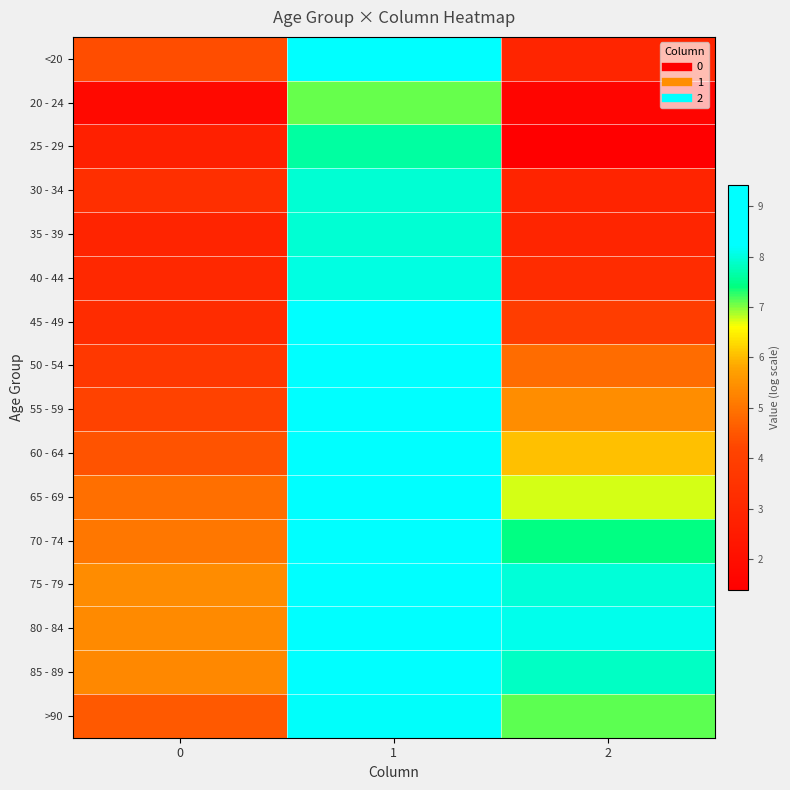

Rank the series at 2 from lowest to highest value.

25 - 29, 20 - 24, 30 - 34, <20, 35 - 39, 40 - 44, 45 - 49, 50 - 54, 55 - 59, 60 - 64, 65 - 69, >90, 70 - 74, 85 - 89, 75 - 79, 80 - 84